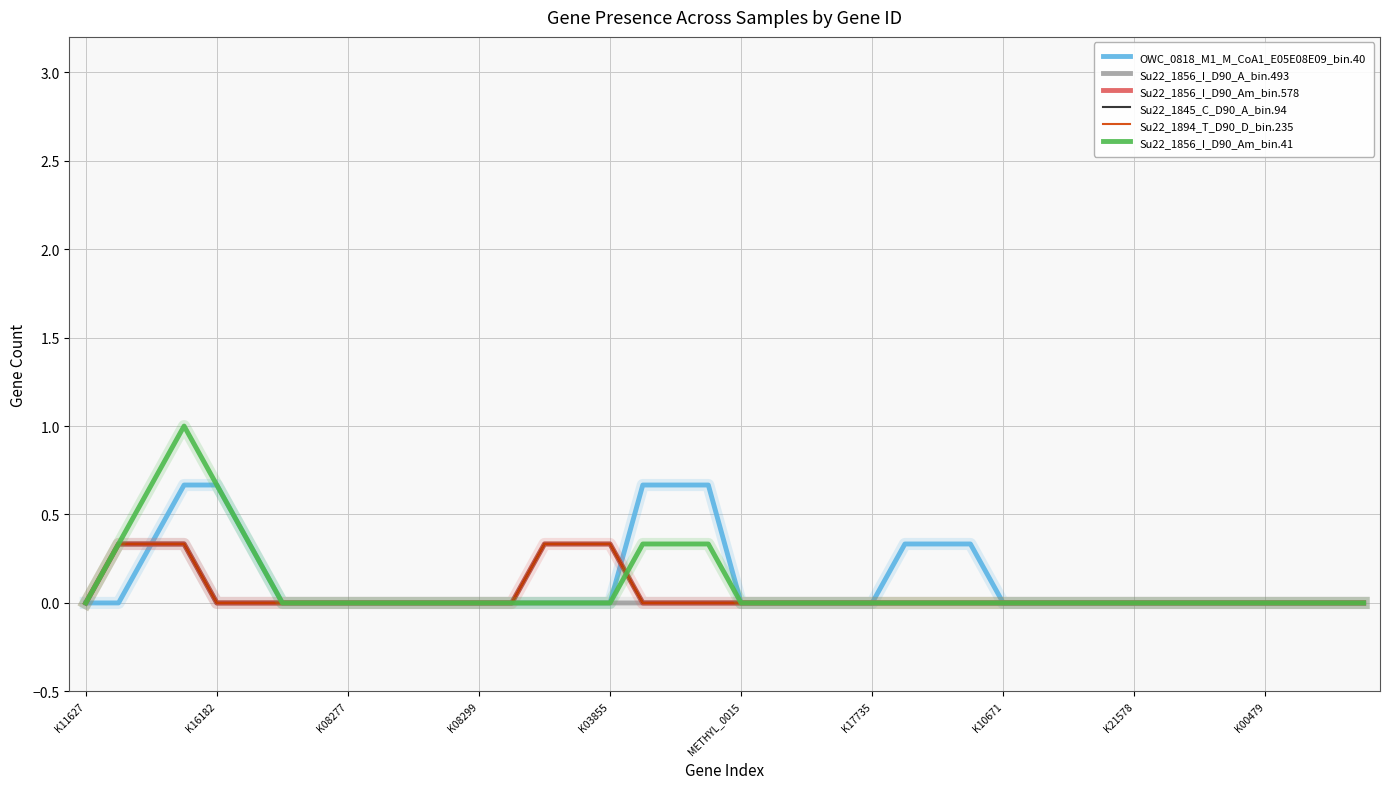

Does the chart have visible grid lines?

Yes